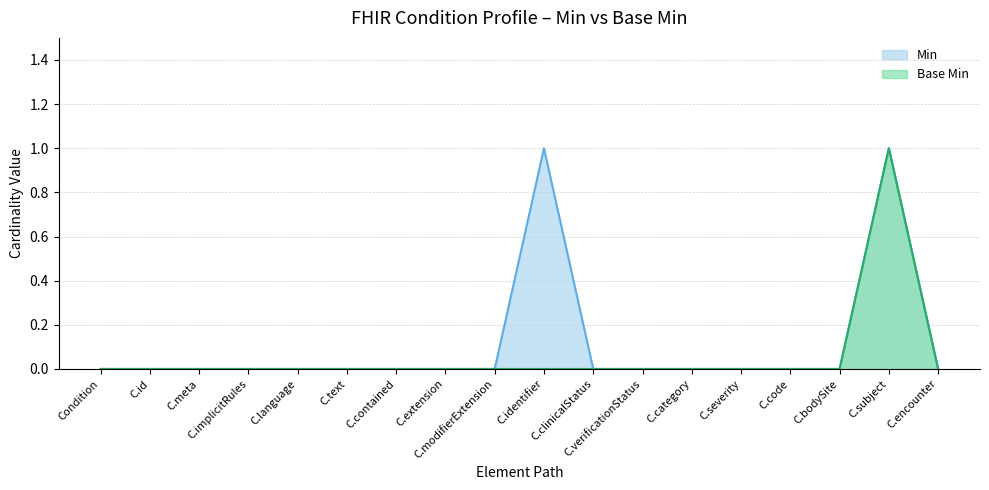

At which label is Min closest to 0?

Condition